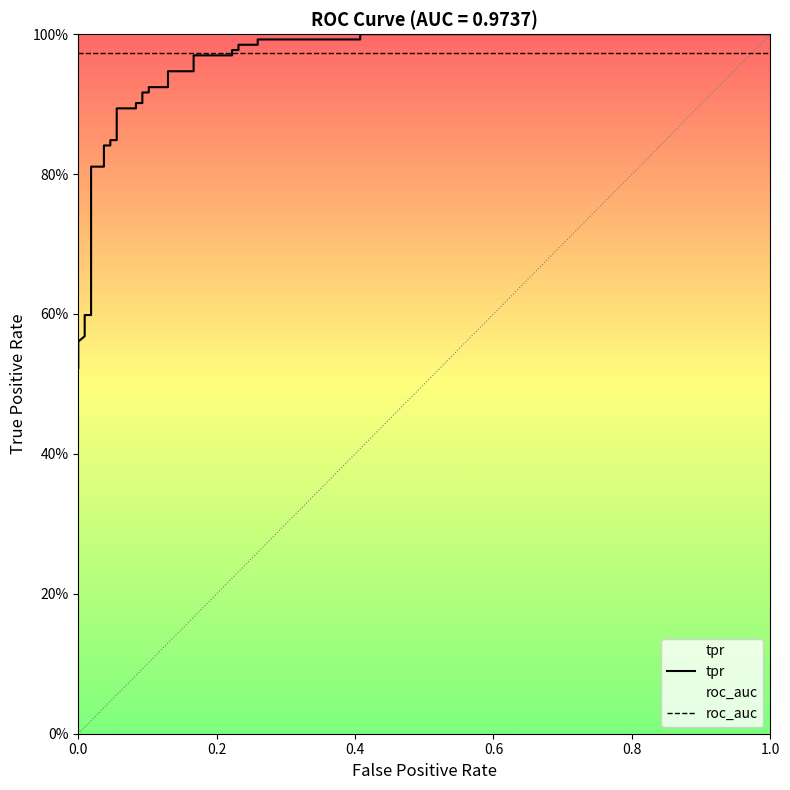

Reading right to left, extract all data points from this chart.

1.0	1.0	1.0	1.0	1.0	1.0	1.0	1.0	1.0	1.0	0.9	0.9	0.9	0.9	0.9	0.9	0.9	0.9	0.9	0.9	0.8	0.8	0.8	0.8	0.8	0.8	0.6	0.6	0.6	0.6	0.6	0.5	0.5